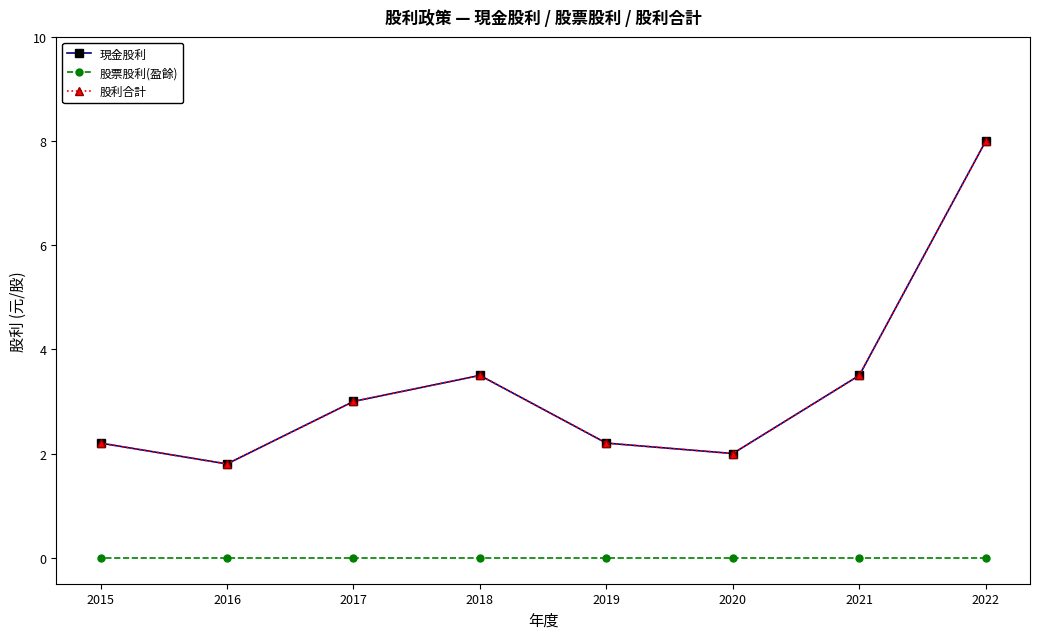

What is the value of the 現金股利 point at the 6th from the left?

3.0